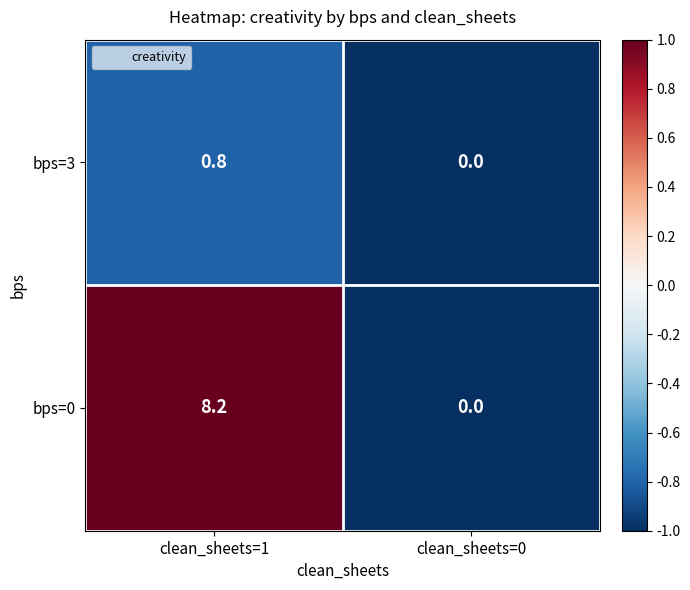

What value does the bps=0 series have at clean_sheets=1?

8.2